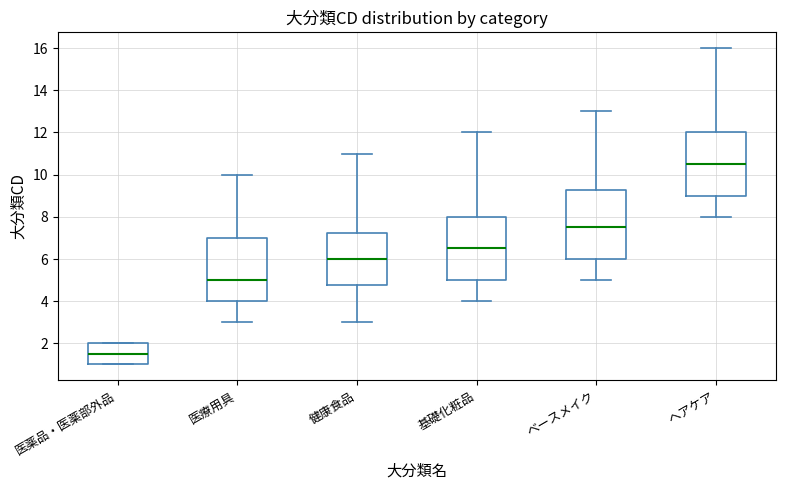

Reading left to right, read every box against the y-axis: the position of its median line, the range the box covers, and the ends of its whiskers. The values are not printed on the chart, so give them approximately, as read against the axis.

医薬品・医薬部外品: median 1.6, box 1.0 to 2.0, whiskers 1.0 to 2.0
医療用具: median 5.0, box 4.0 to 7.0, whiskers 3.0 to 10.0
健康食品: median 6.0, box 4.8 to 7.2, whiskers 3.0 to 11.0
基礎化粧品: median 6.6, box 5.0 to 8.0, whiskers 4.0 to 12.0
ベースメイク: median 7.6, box 6.0 to 9.2, whiskers 5.0 to 13.0
ヘアケア: median 10.6, box 9.0 to 12.0, whiskers 8.0 to 16.0